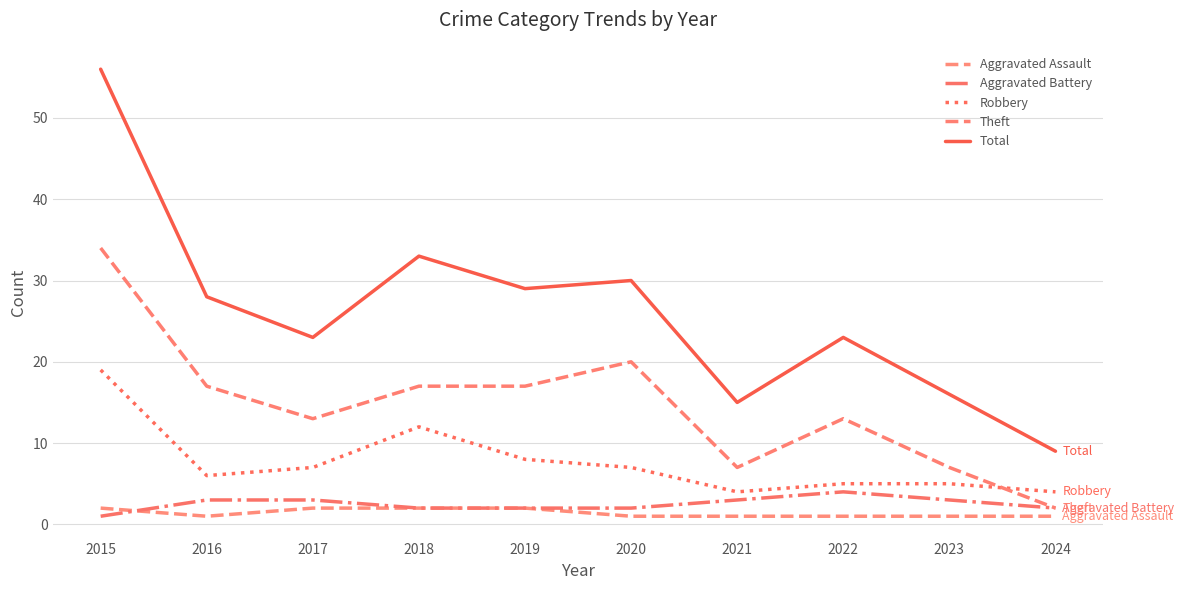

How many lines are shown in the chart?

5